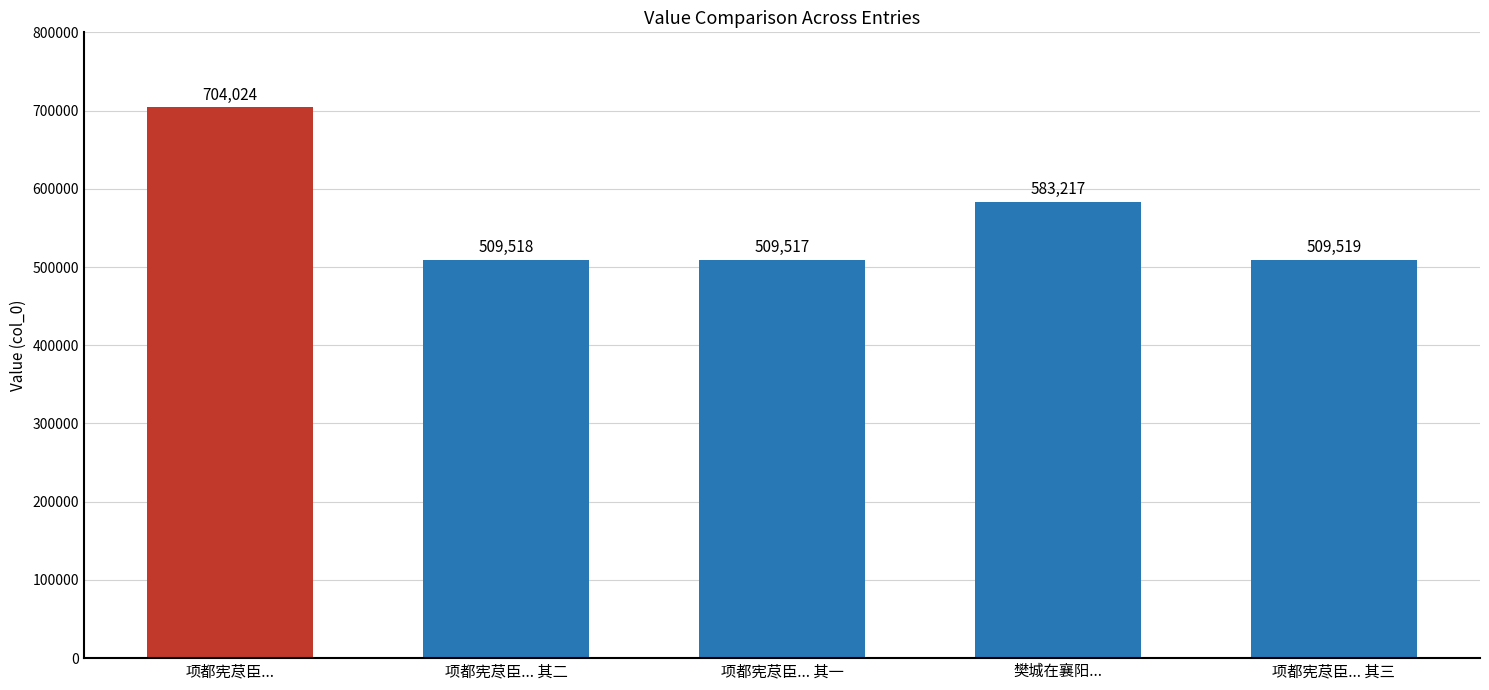

Between 项都宪荩臣... and 樊城在襄阳..., which is larger?

项都宪荩臣...